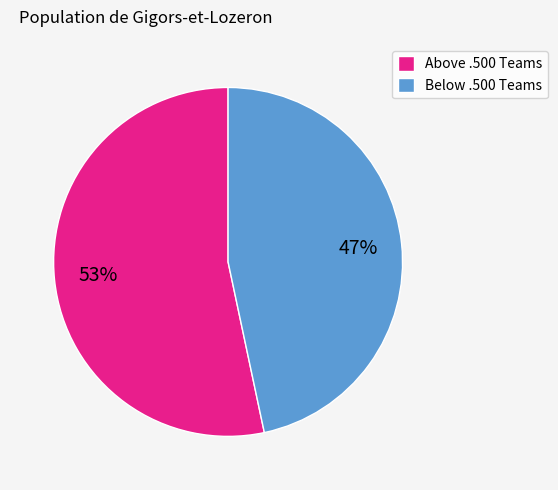

Which slice is the smallest?

Below .500 Teams